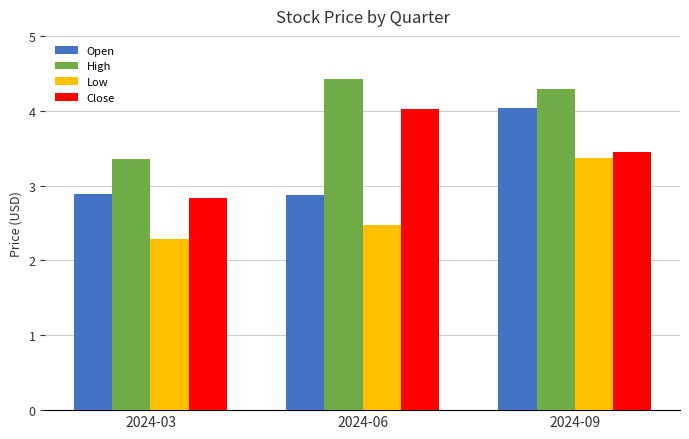

What is the minimum value shown in the chart?

2.3